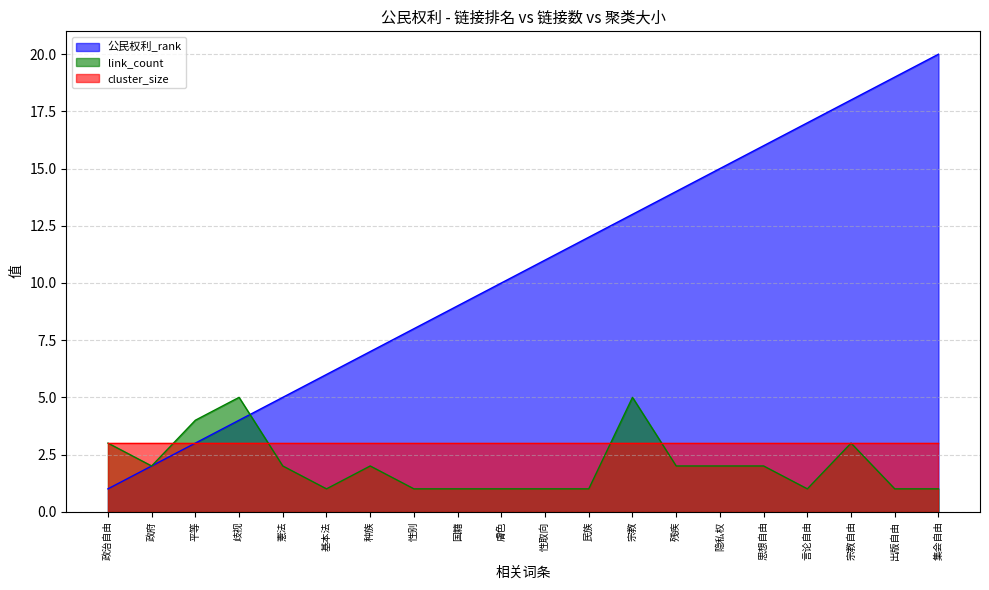

Which has a higher value, 性别 or 残疾?

残疾